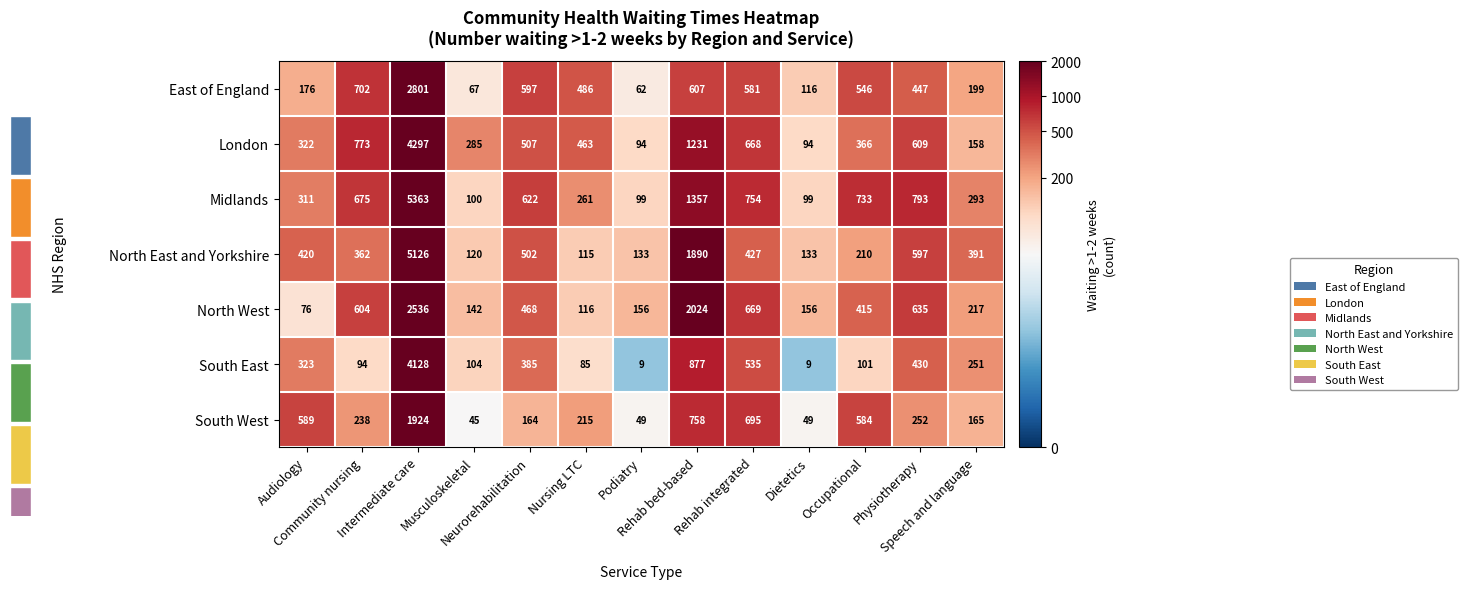

What is the total value across all series at Community nursing?

42.1